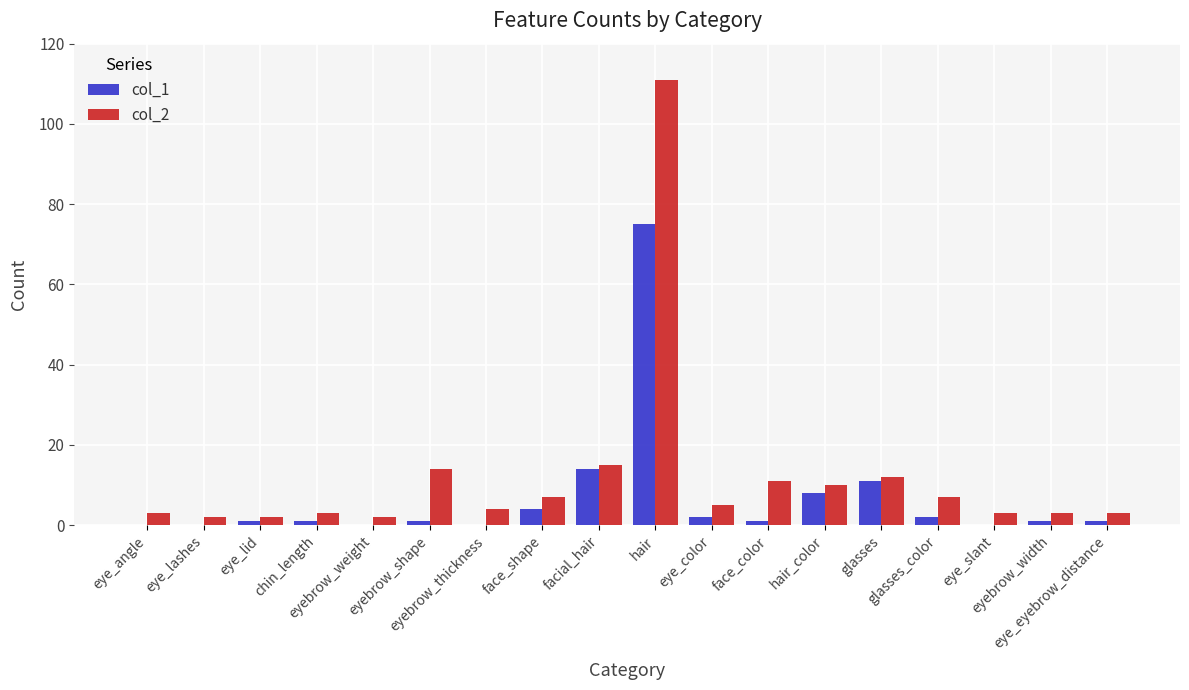

What is the maximum value shown in the chart?

111